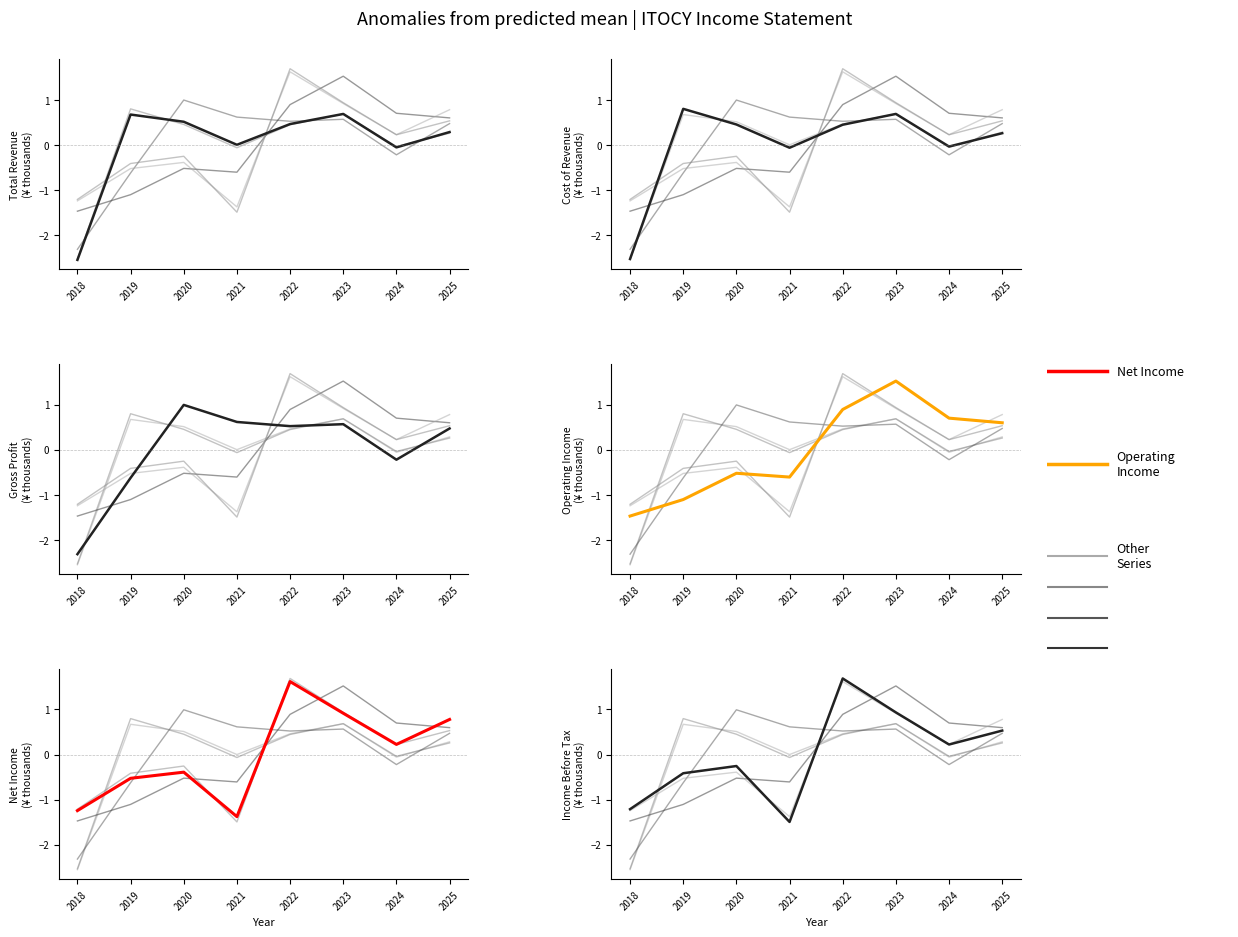

How many lines are shown in the chart?

6